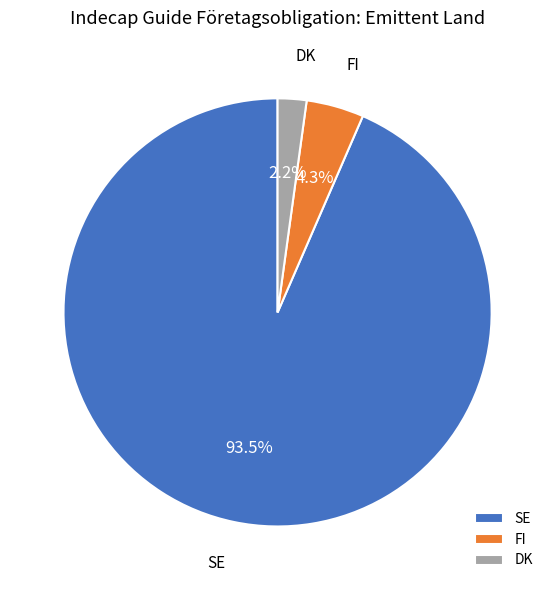

Which category has the smallest portion of the pie?

DK